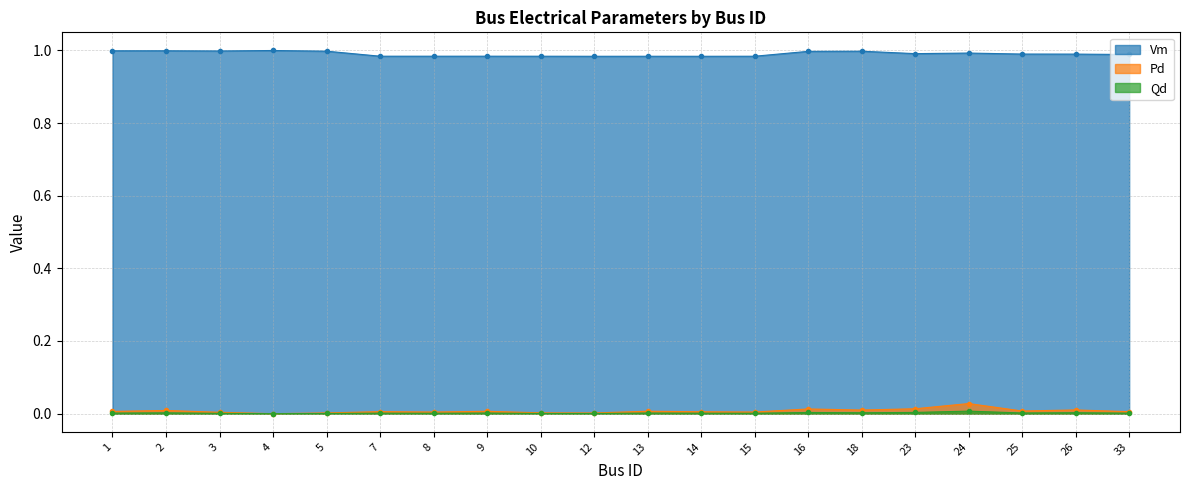

At how many categories does at least one series exceed 0?

20